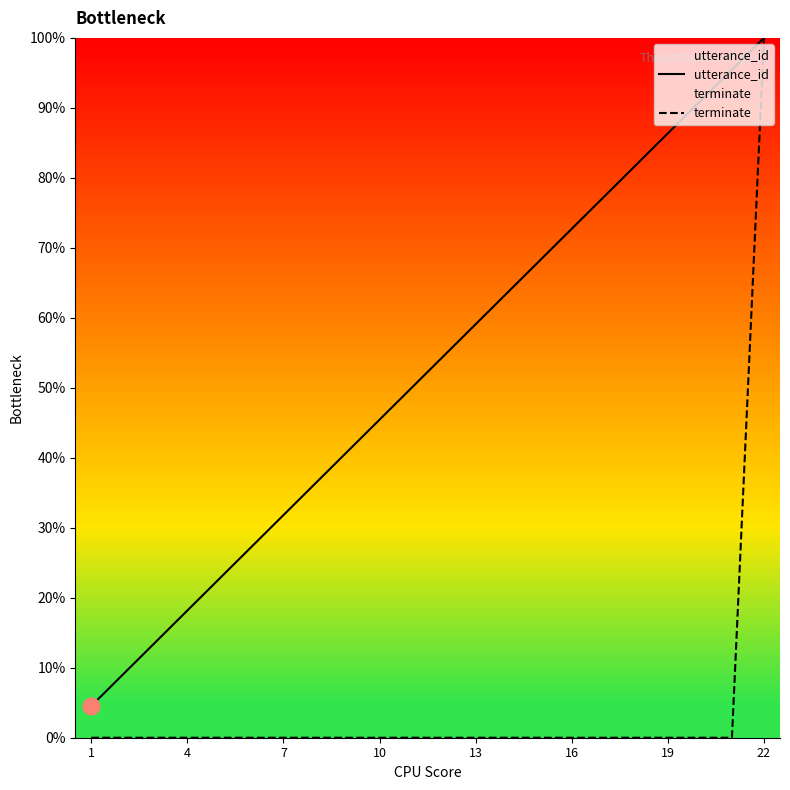

Does the chart display data point markers on the line(s)?

No